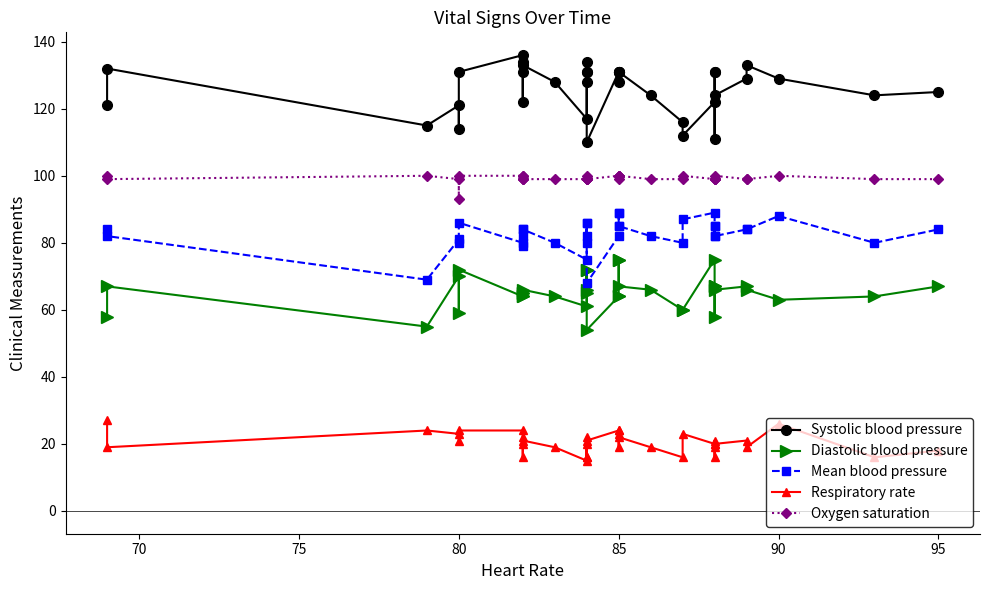

What is the maximum value for Respiratory rate?

27